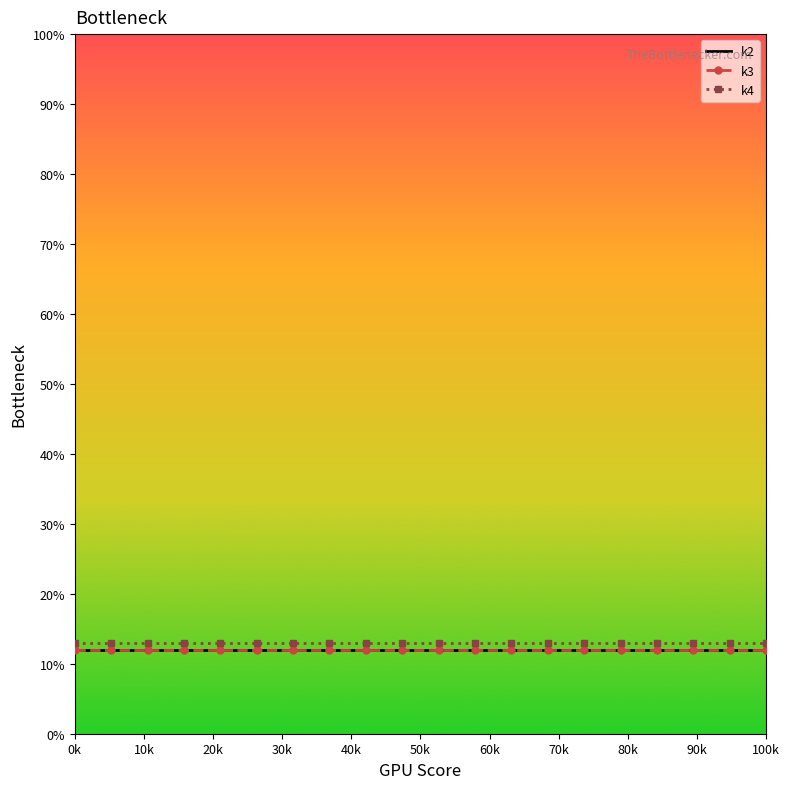

What is the minimum value for k2?

12